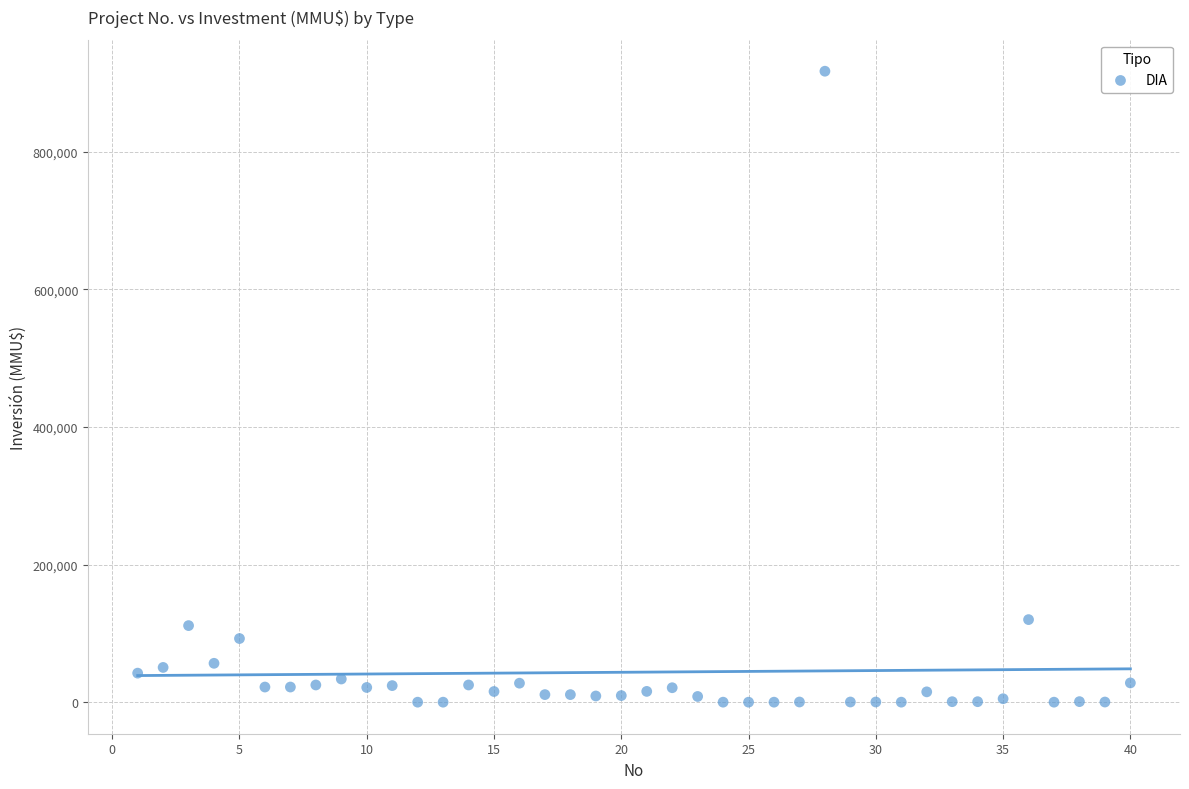

What is the range of X values (max minus min)?

39